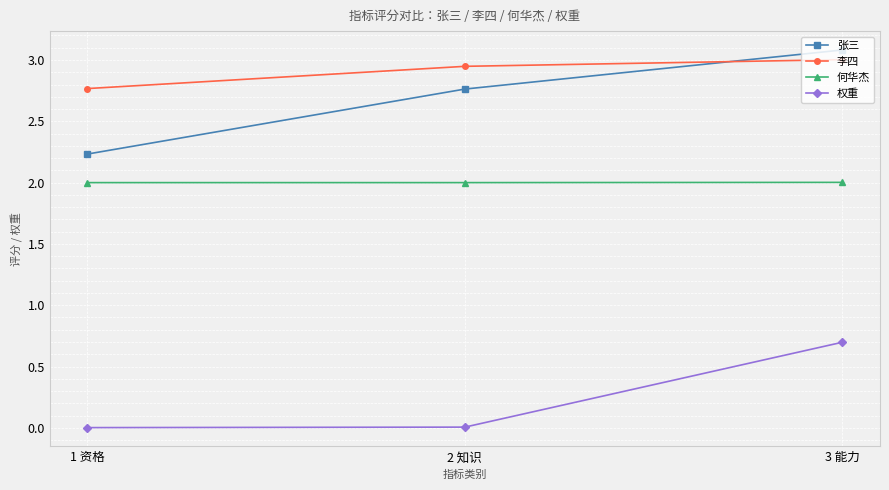

What is the total value across all series at 1 资格?

7.0